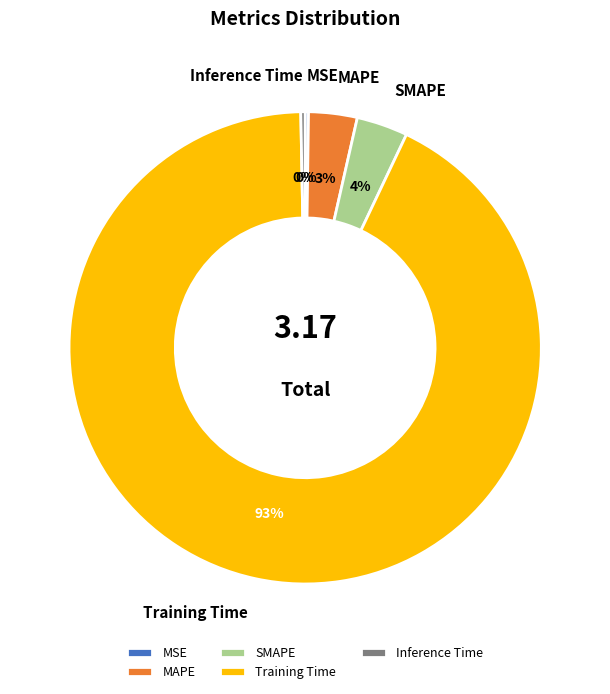

To the nearest percent, what is the combined percentage of Training Time and Inference Time?

93%